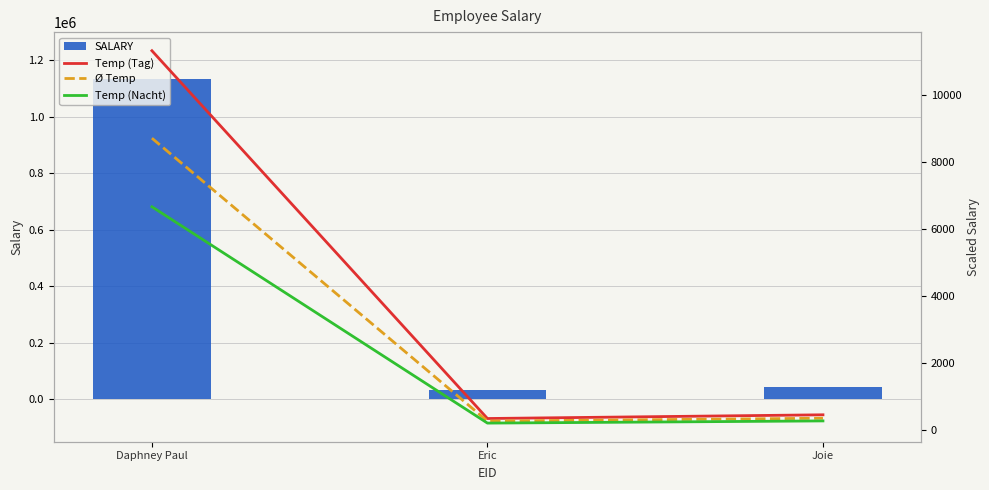

What are all the series names shown in the legend?

SALARY, Temp (Tag), Ø Temp, Temp (Nacht)